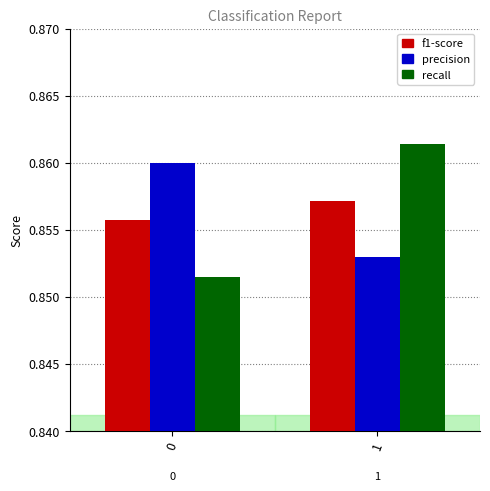

What is the sum of the precision values at 1 and 0?

1.7